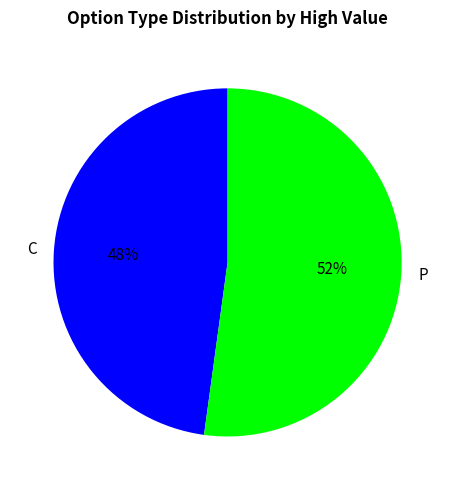

To the nearest percent, what is the combined percentage of P and C?

100%